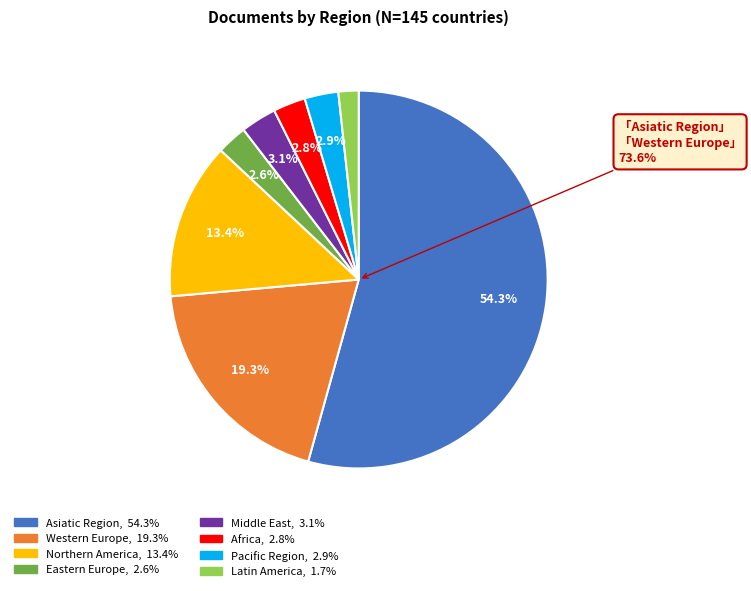

Count the number of slices in the pie.

8